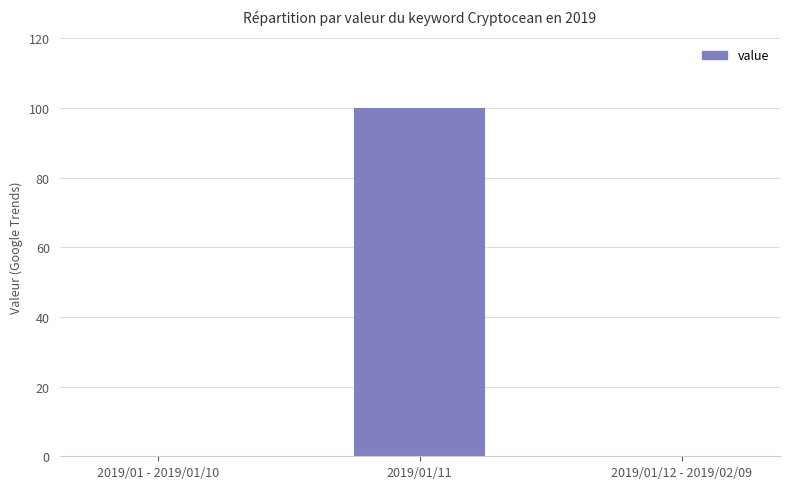

What is the maximum value shown in the chart?

100